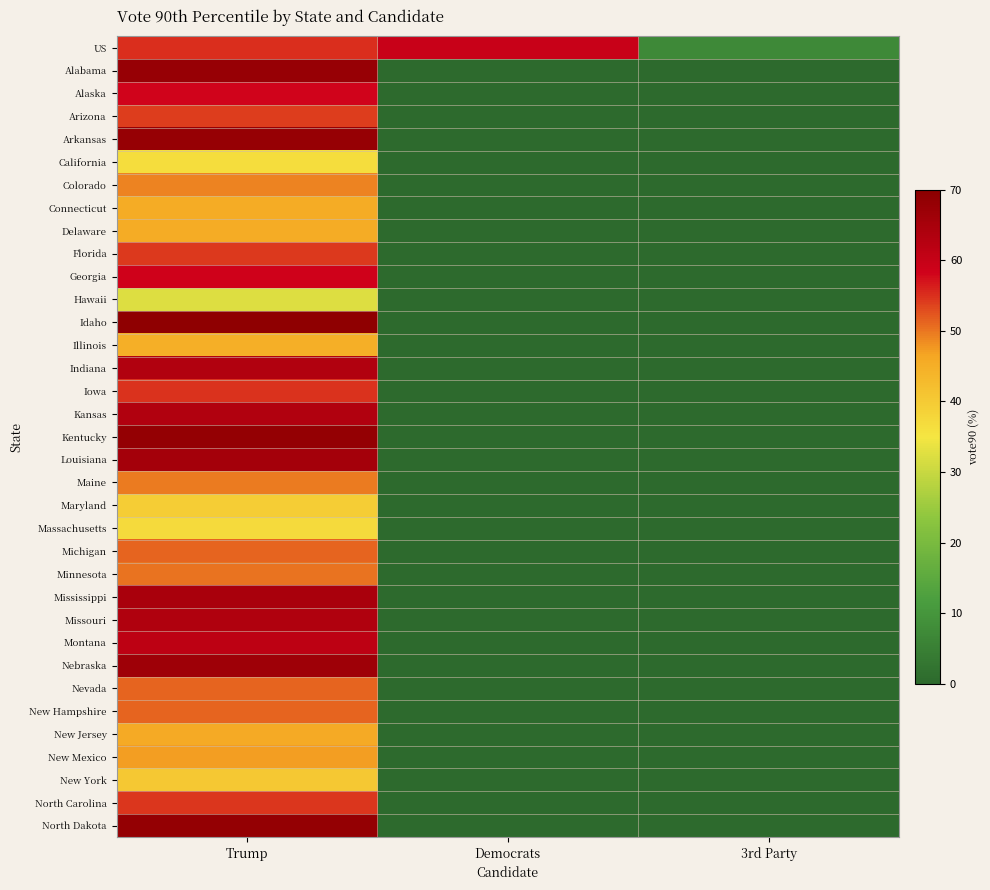

Which category has the lowest value across all series?

Democrats